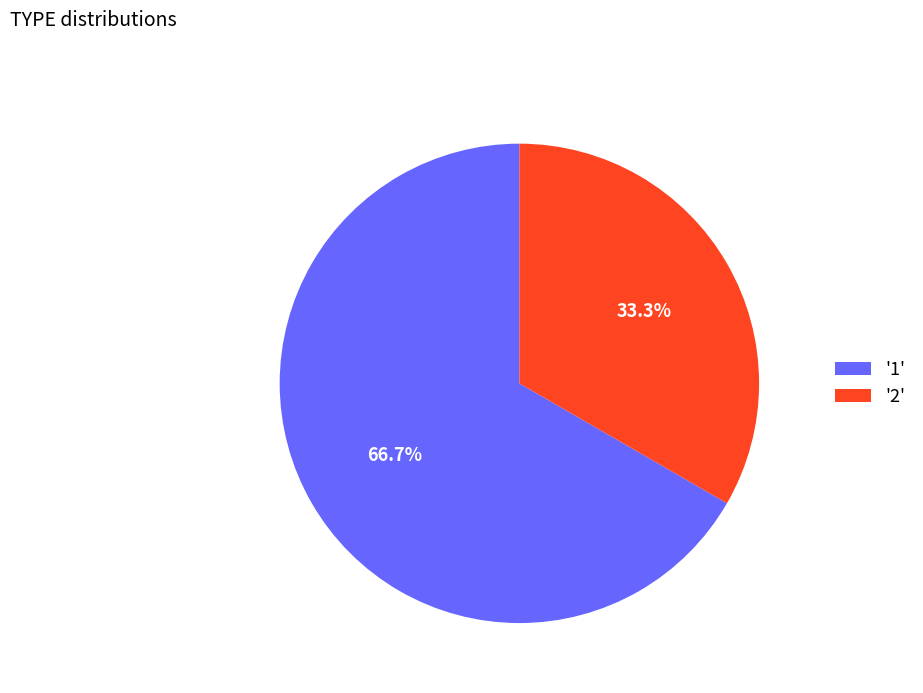

Combined, do '2' and '1' account for over 50%?

Yes